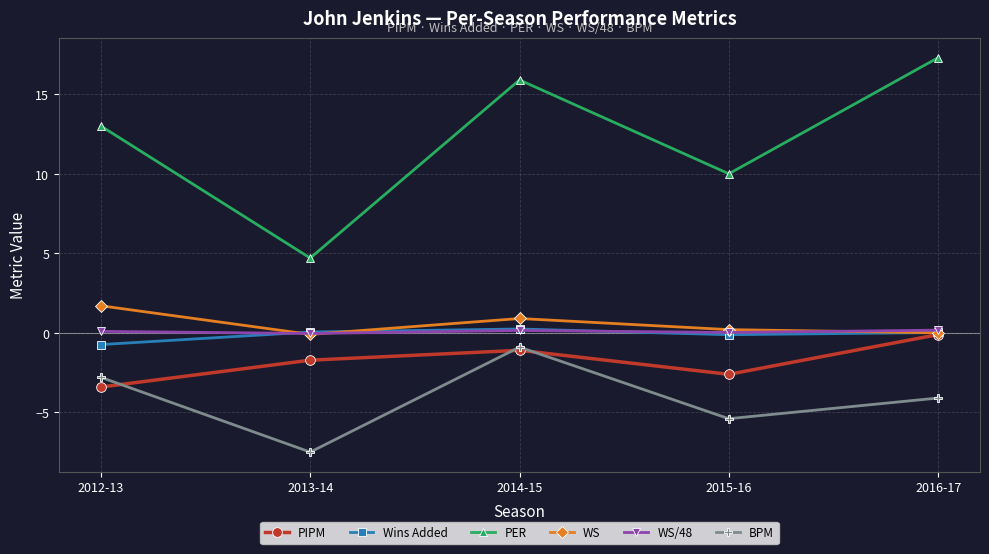

Where is the first local minimum for PER?

2013-14